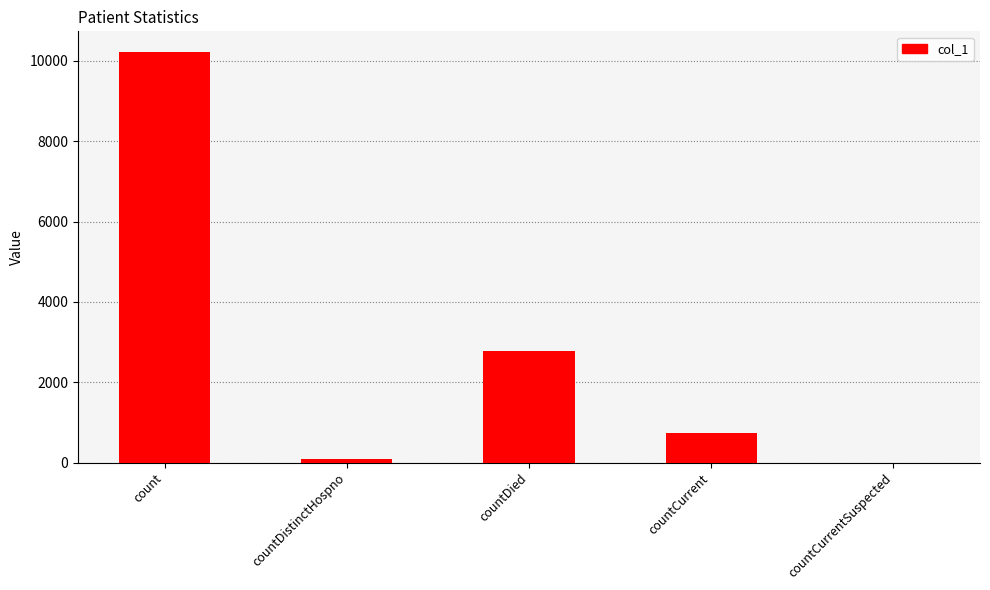

Reading left to right, list all the values displayed in this chart.

10223	77	2786	727	0